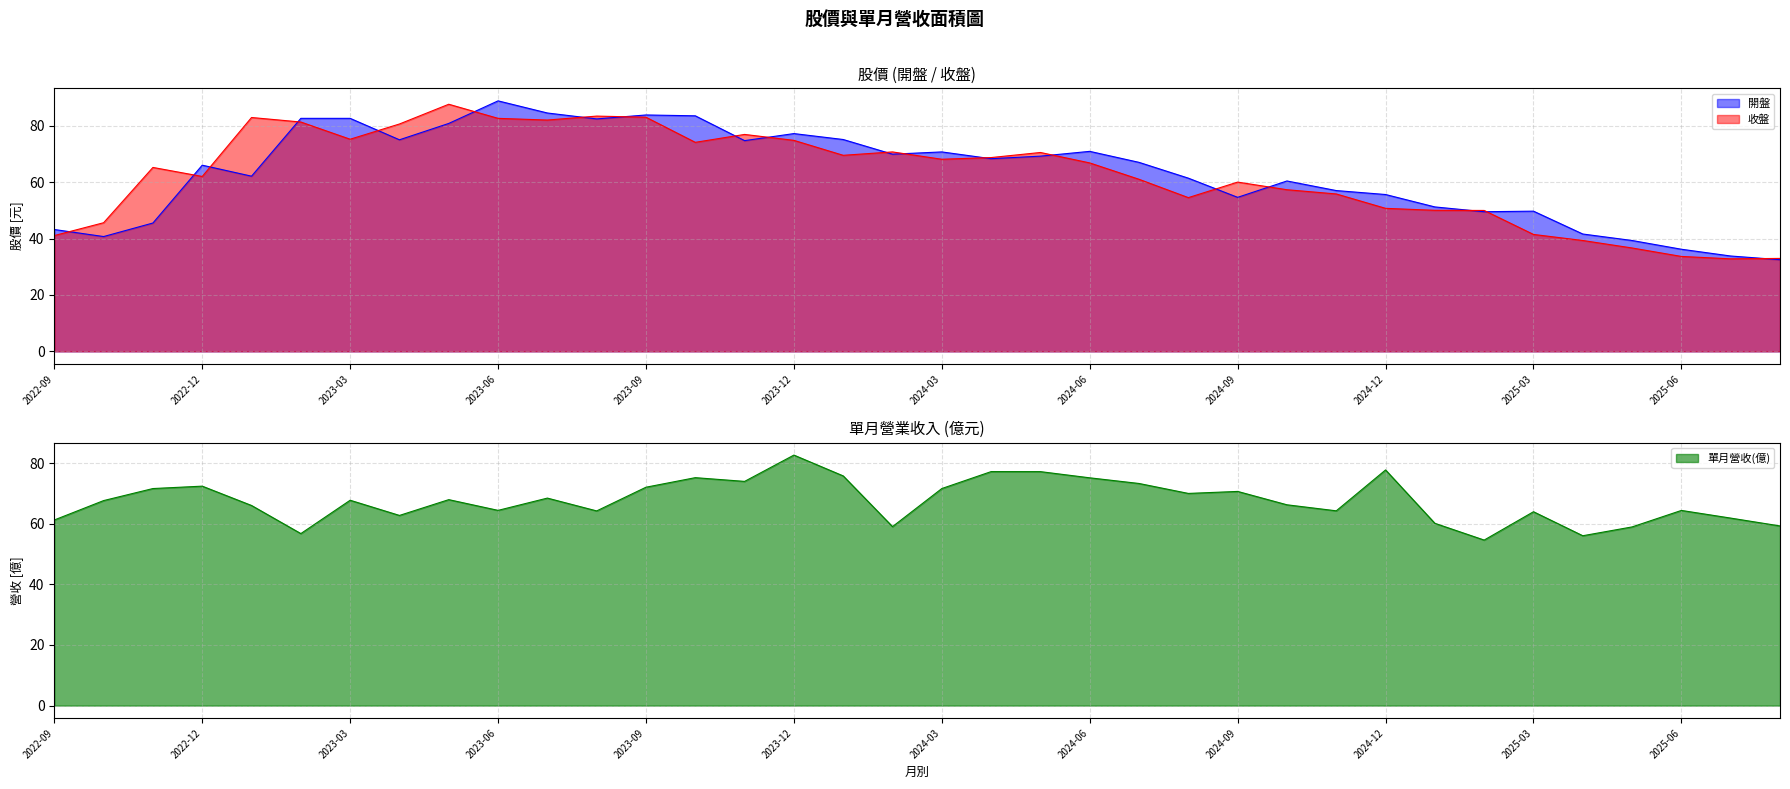

The value of 收盤 at 2022-11 is 65.2. True or false?

True